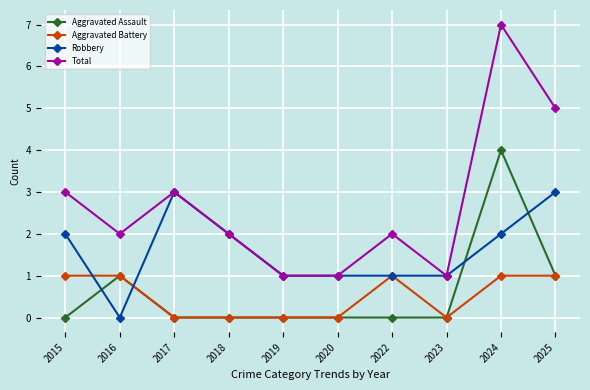

Read the Total value at 2016.

2